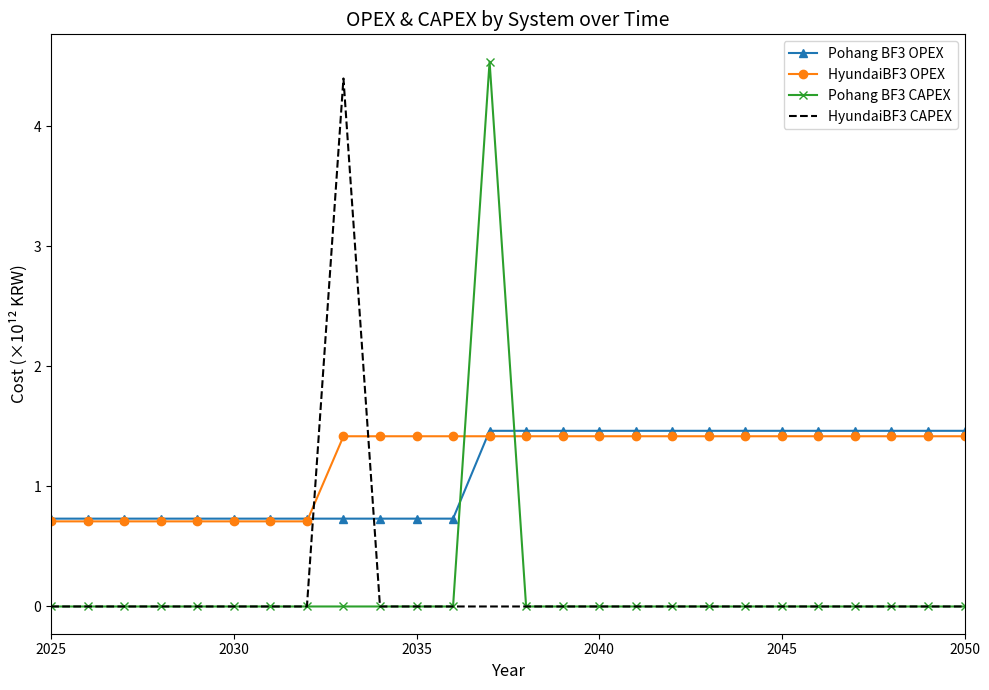

How many intersections are there between Pohang BF3 OPEX and Pohang BF3 CAPEX?

2